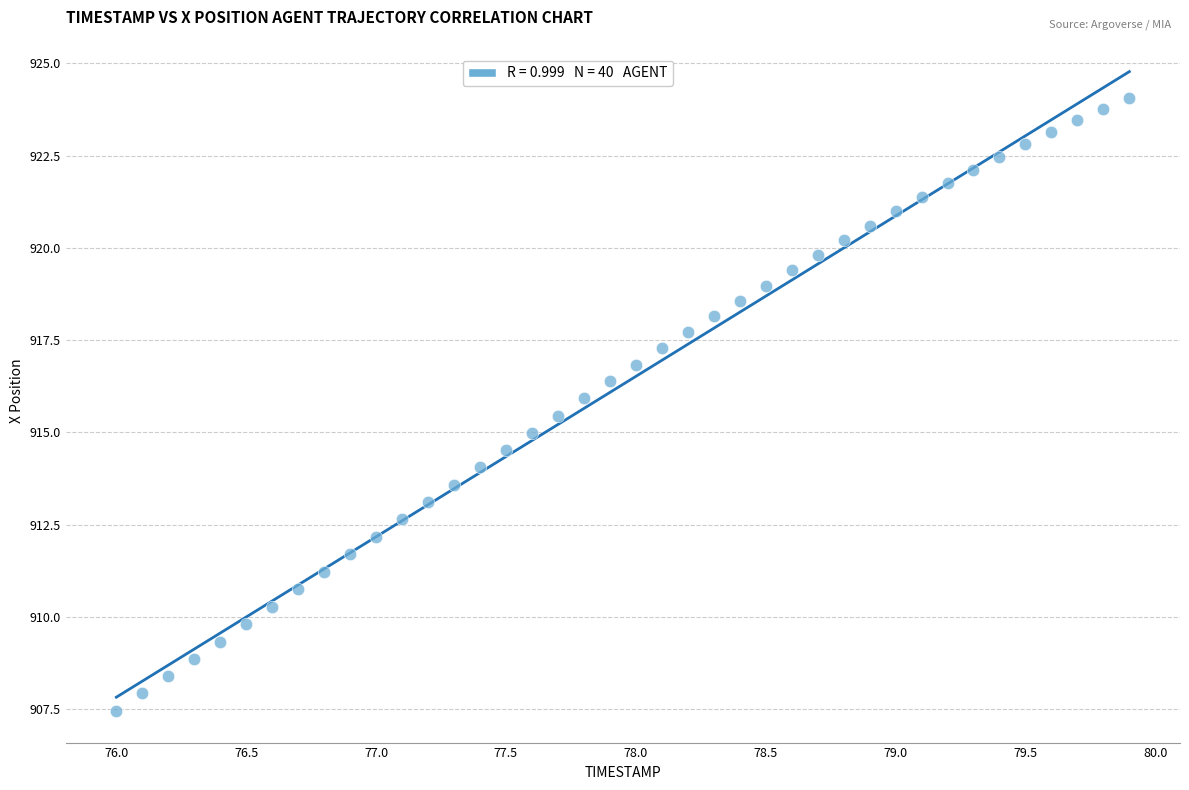

What is the range of Y values (max minus min)?

16.6